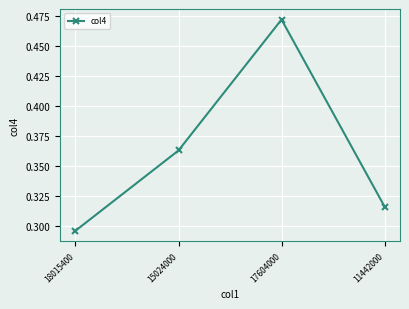

How many points are higher than both their immediate neighbors (excluding endpoints)?

1